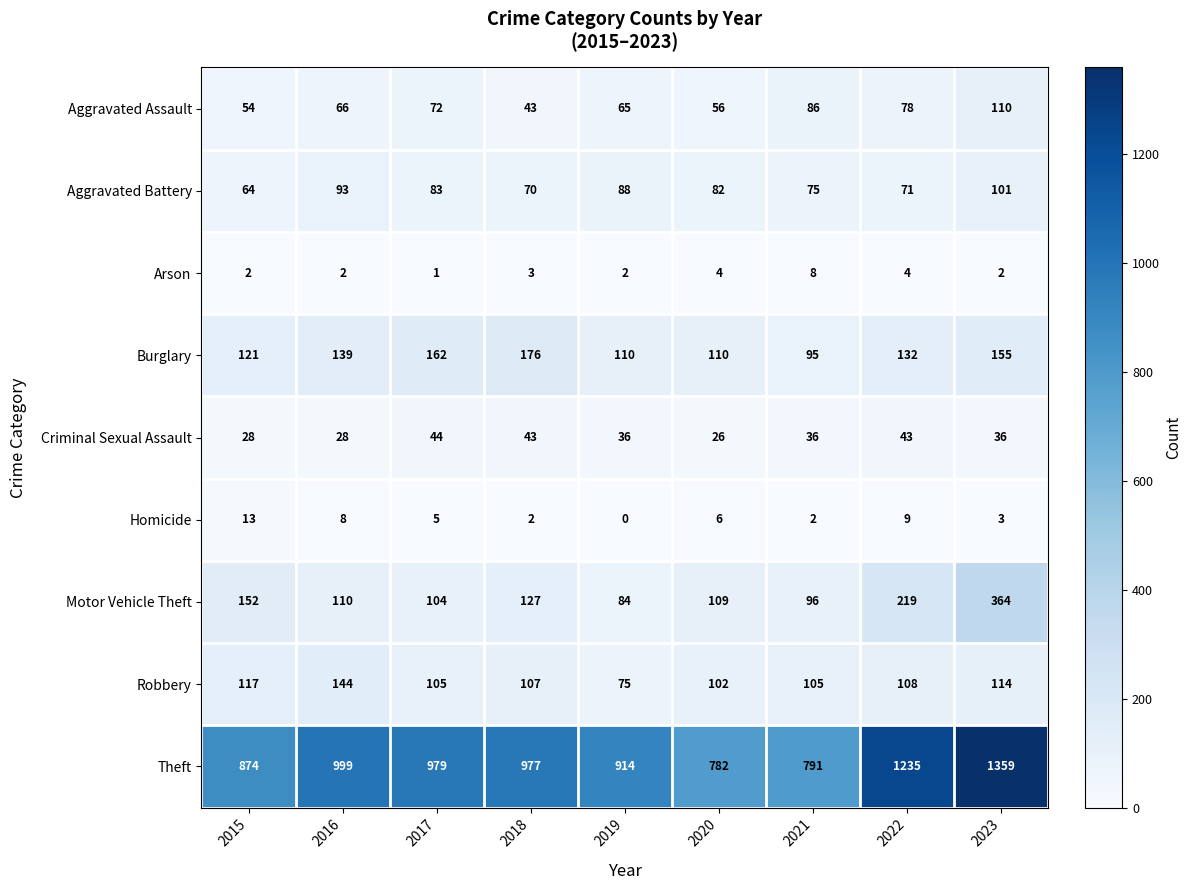

The Motor Vehicle Theft series shows 109 at 2020. True or false?

True